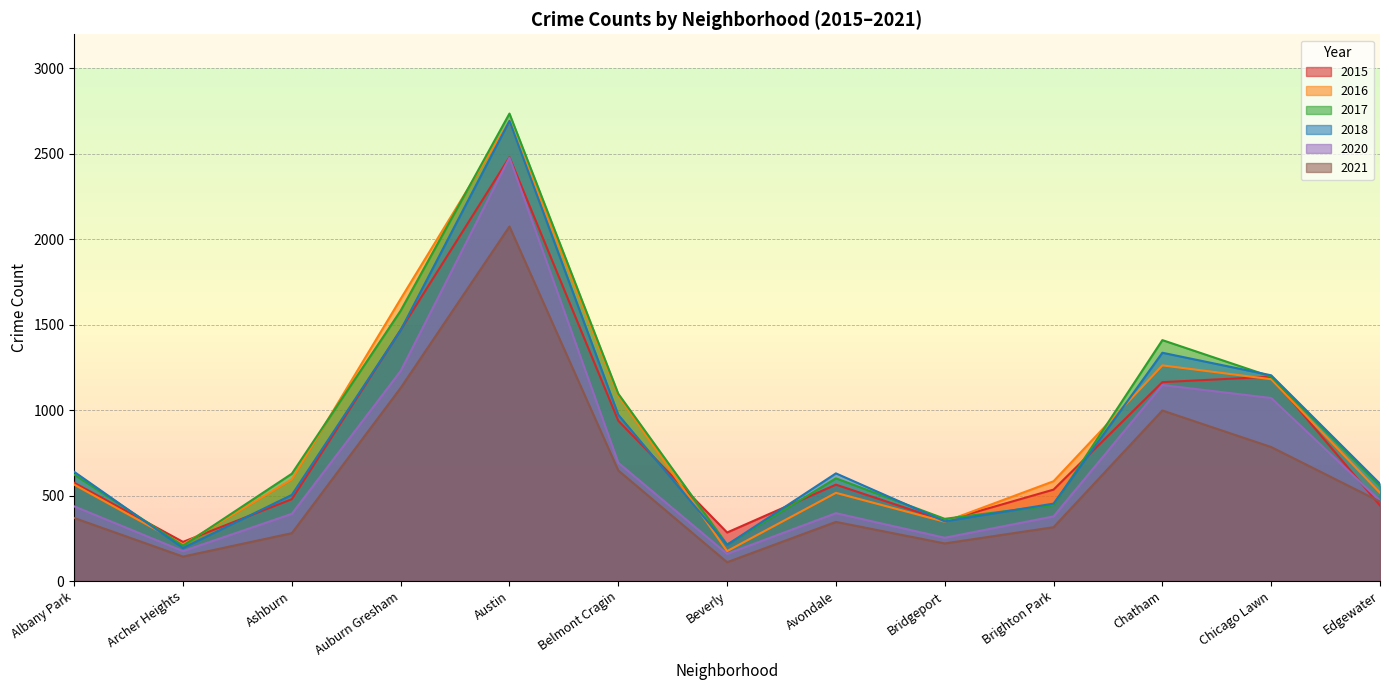

Which series has the largest range (max minus min)?

2017